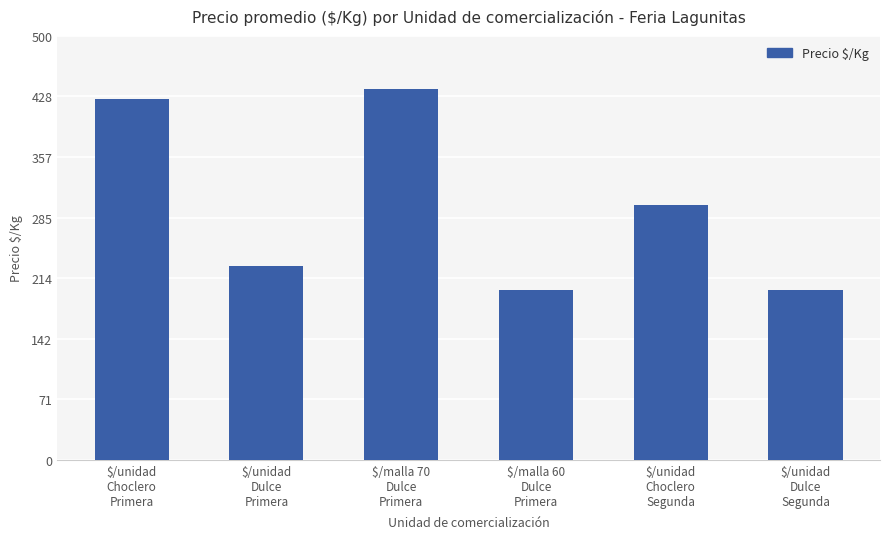

Approximately how many times larger is the value at $/unidad
Choclero
Segunda compared to $/unidad
Dulce
Primera?

1.3